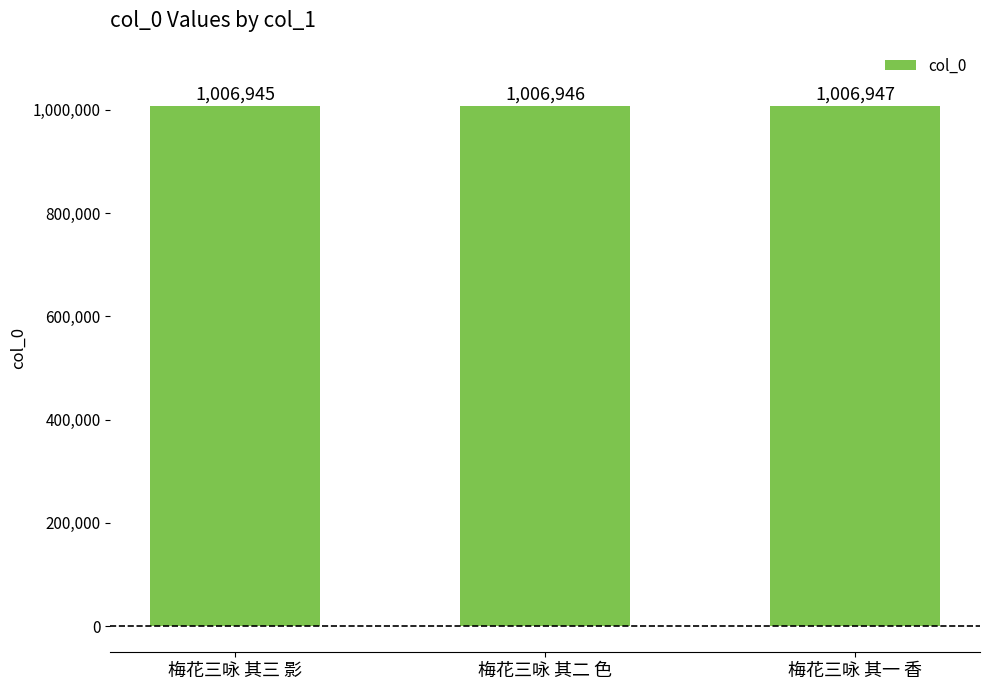

Count the number of categories in the chart.

3